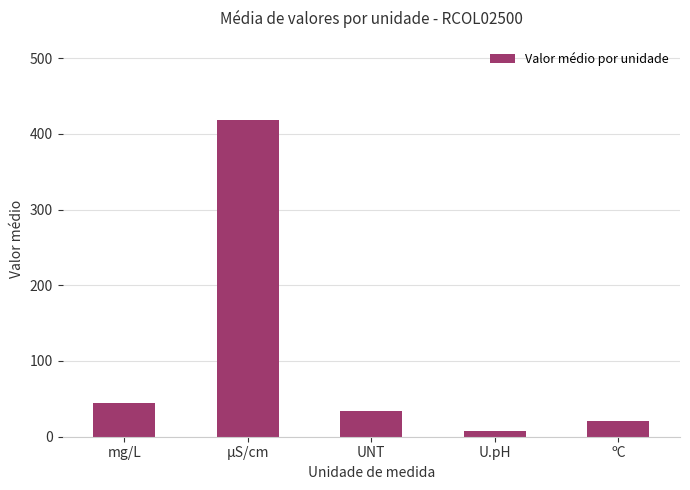

What value does the data have at ºC?

21.4